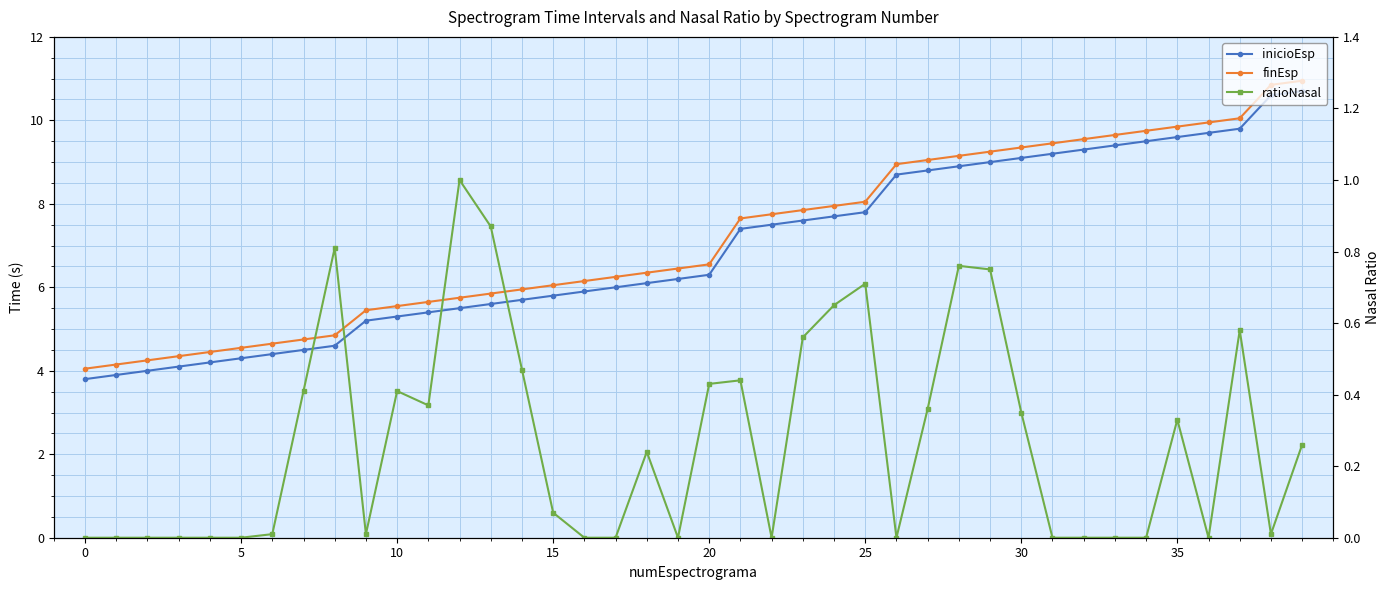

What is the sum of all finEsp values?

287.1